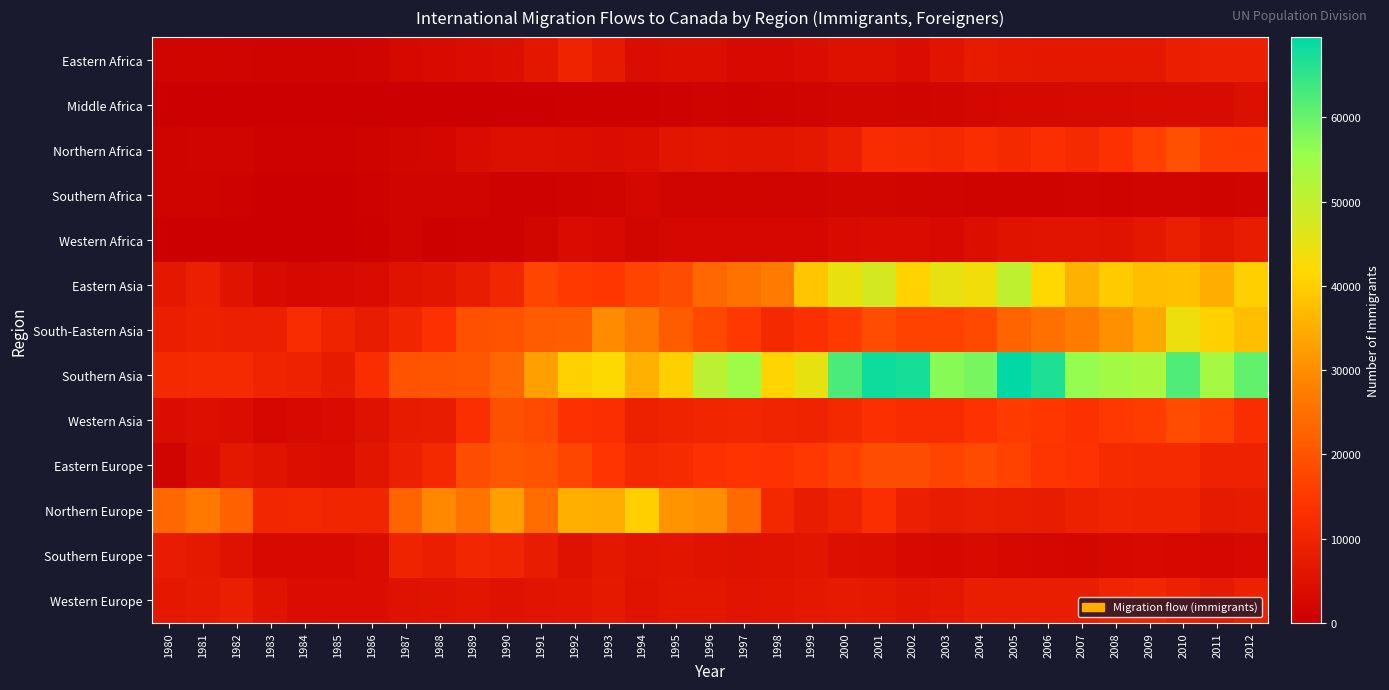

Which series has the largest range (max minus min)?

Southern Asia